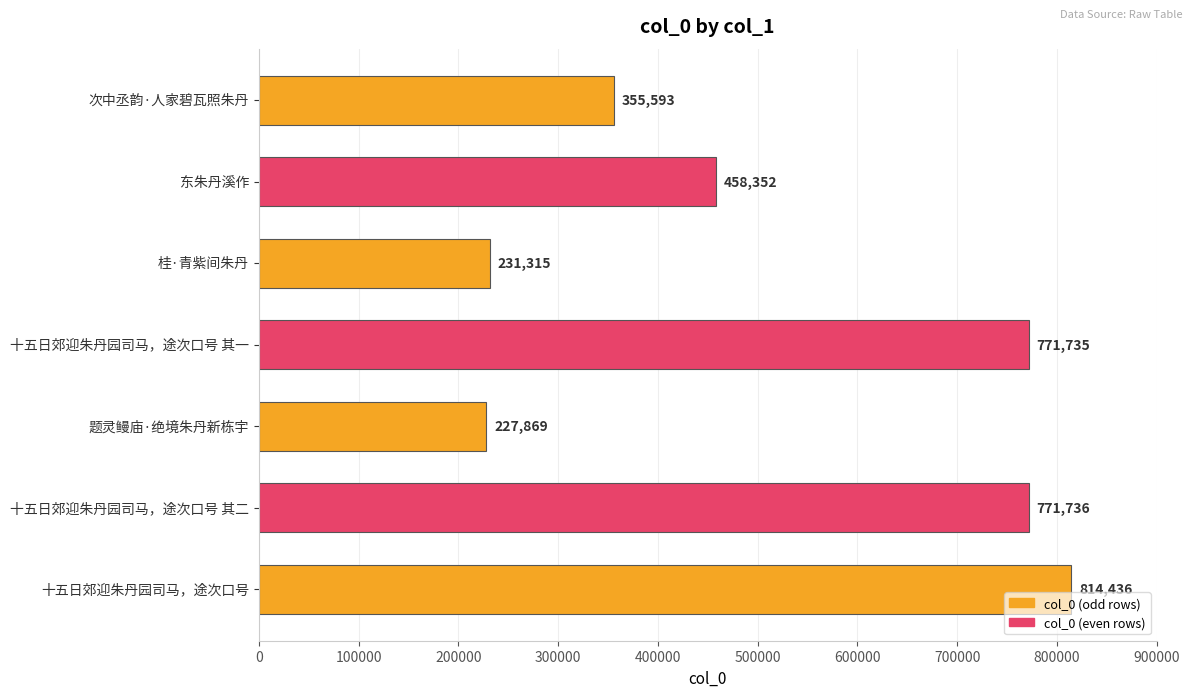

Reading top to bottom, list all the values displayed in this chart.

次中丞韵·人家碧瓦照朱丹=355593	东朱丹溪作=458352	桂·青紫间朱丹=231315	十五日郊迎朱丹园司马，途次口号 其一=771735	题灵鳗庙·绝境朱丹新栋宇=227869	十五日郊迎朱丹园司马，途次口号 其二=771736	十五日郊迎朱丹园司马，途次口号=814436